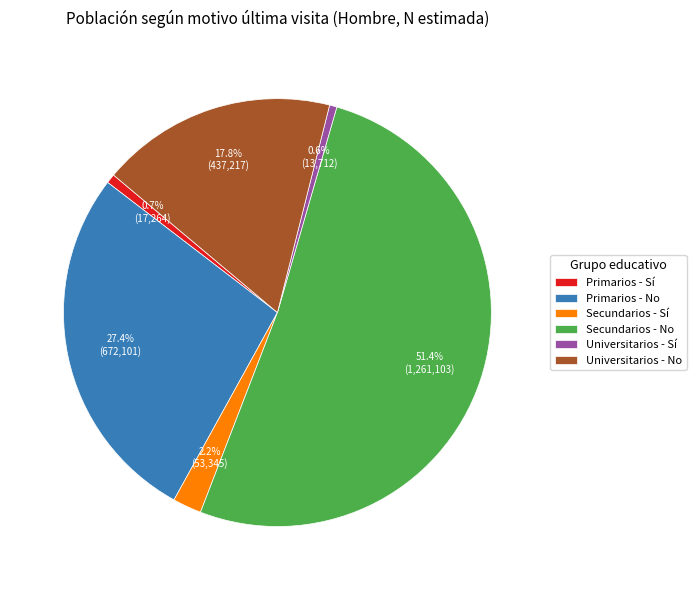

Which slice is the largest?

Secundarios - No